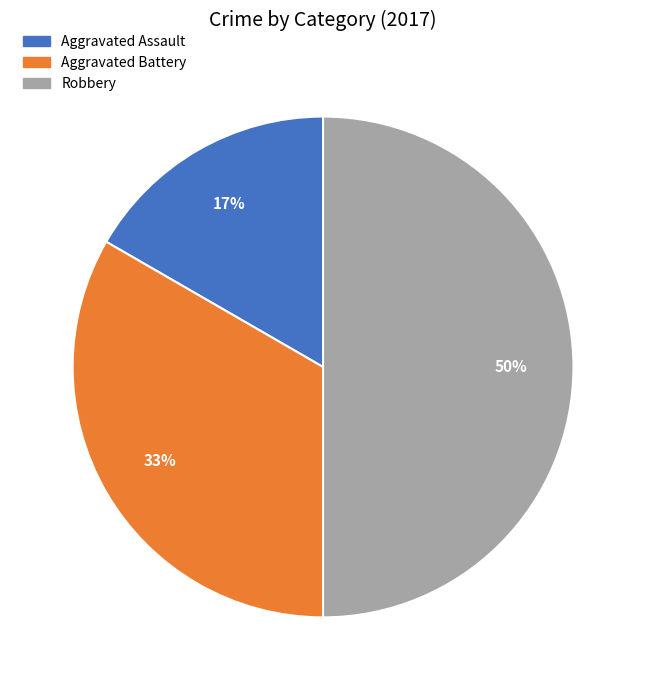

Which slice is the largest?

Robbery